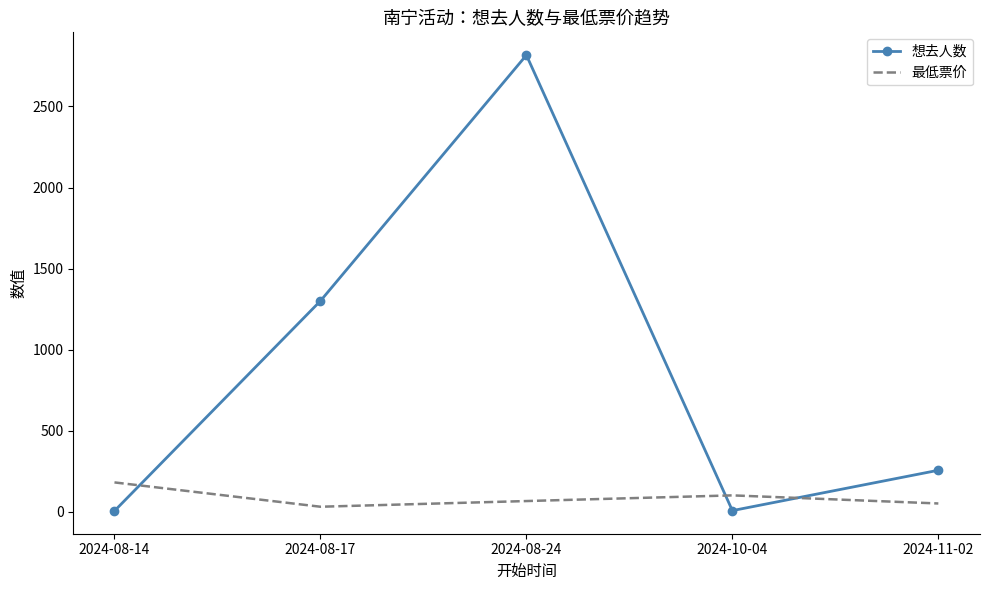

Which label corresponds to the largest value in the chart?

2024-08-24